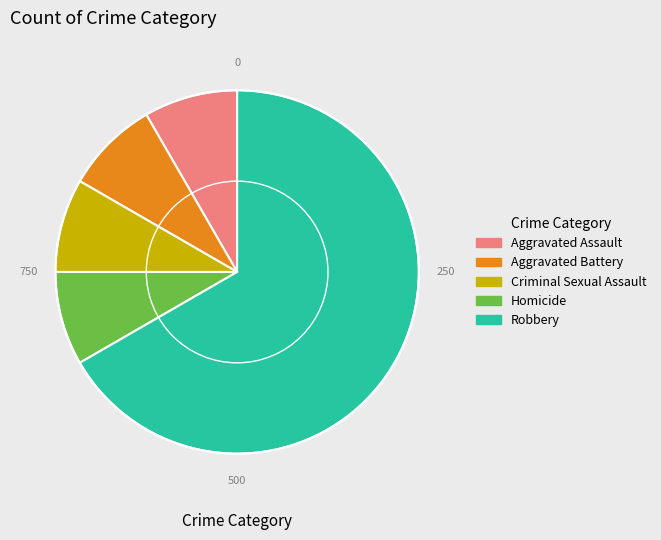

Does any single category account for the majority?

Yes